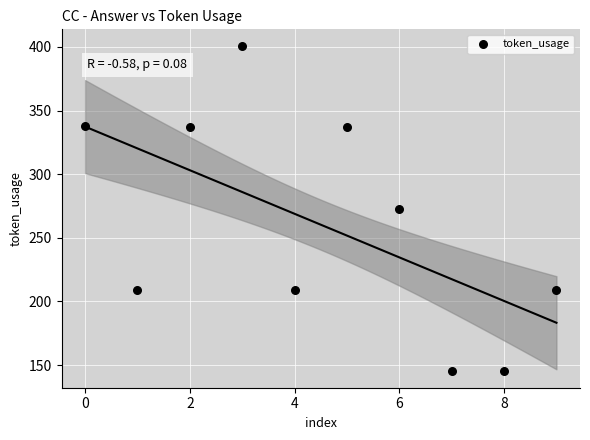

What is the average Y value?

260